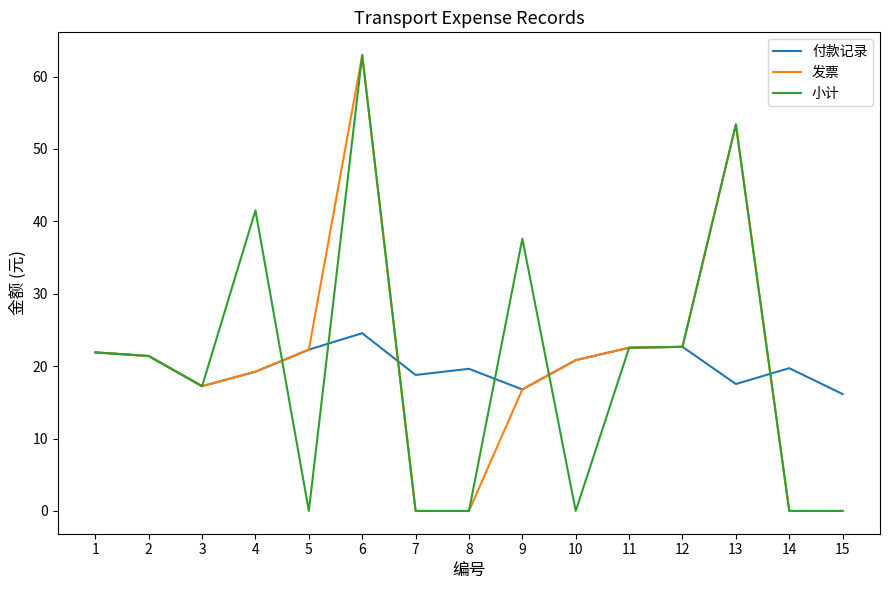

What is the approximate value of 发票 at 3?

17.2